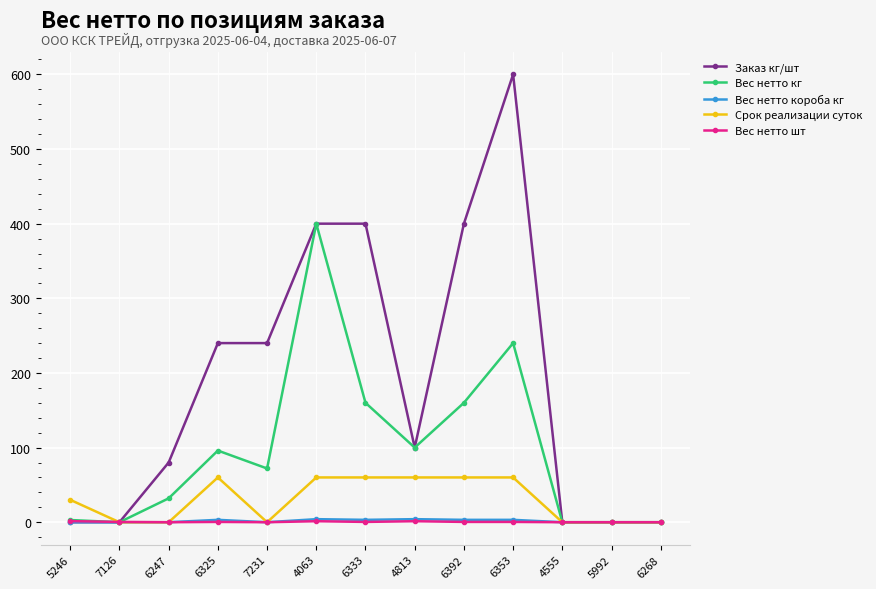

What is the label of the 13th point from the right?

5246